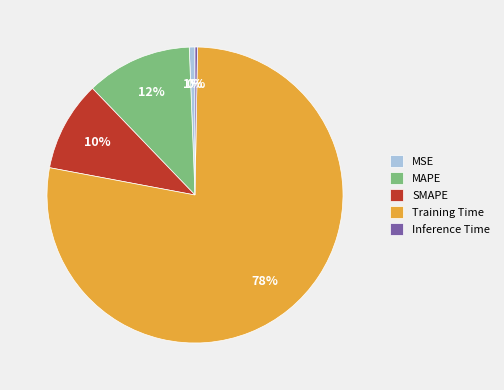

True or false: MAPE accounts for 12% of the total.

True